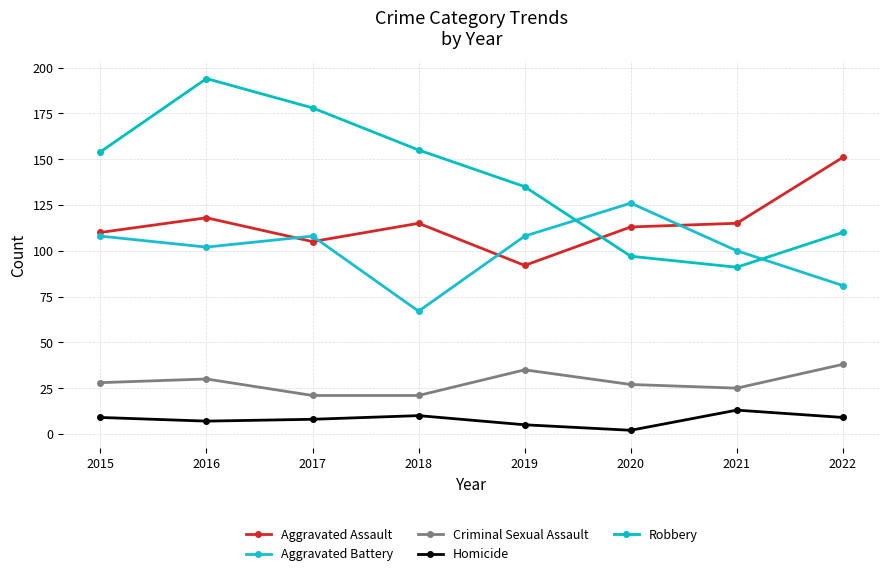

Which has a higher value, 2019 or 2016?

2016